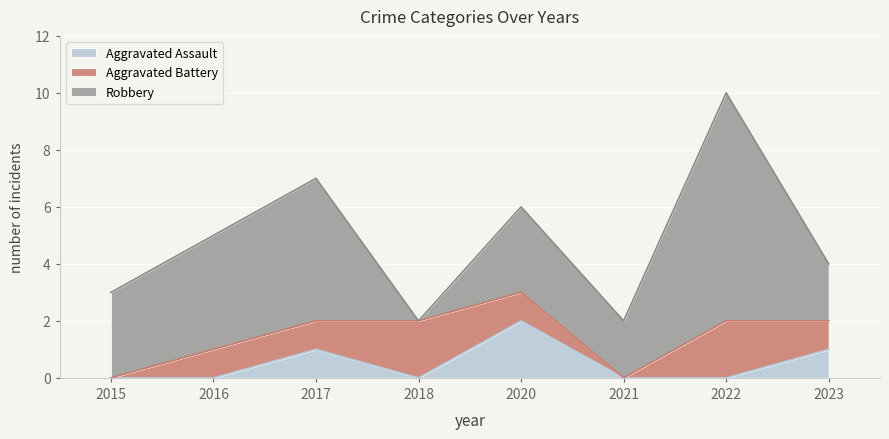

Between 2020 and 2021, which is larger?

2020